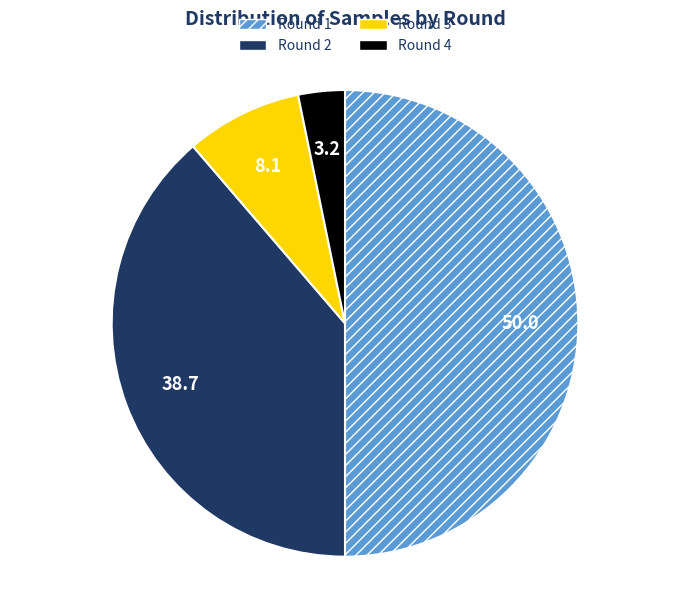

Combined, do Round 1 and Round 4 account for over 50%?

Yes